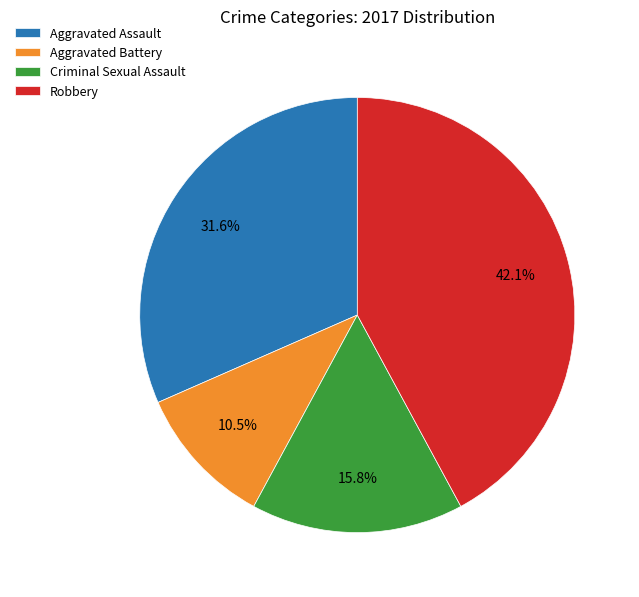

To the nearest percent, what is the average slice percentage?

25%